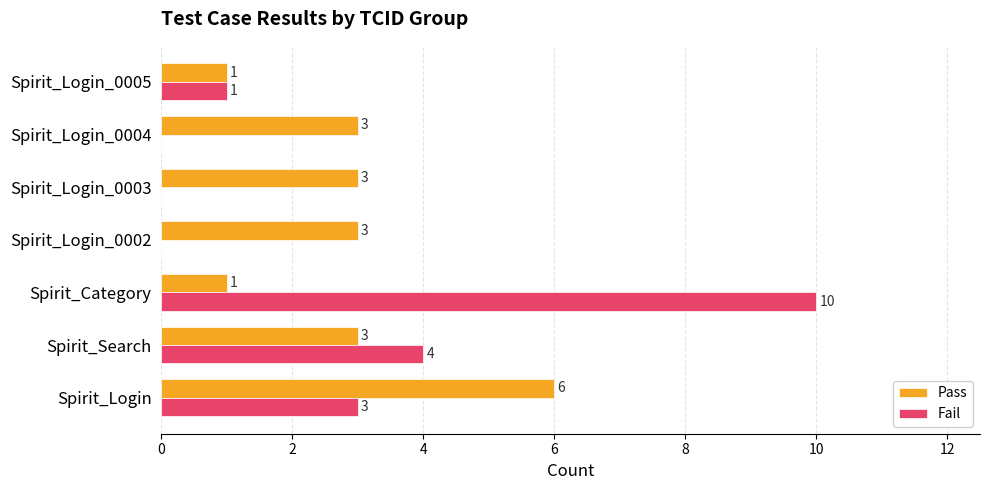

Is it true that Pass equals 6 at Spirit_Login?

True